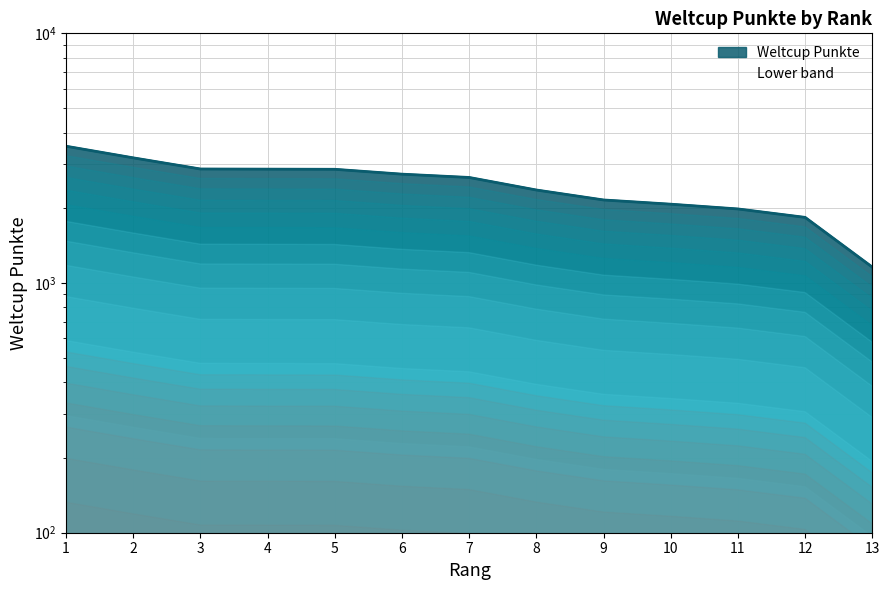

What is the approximate value at 12, to the nearest 100?

1800